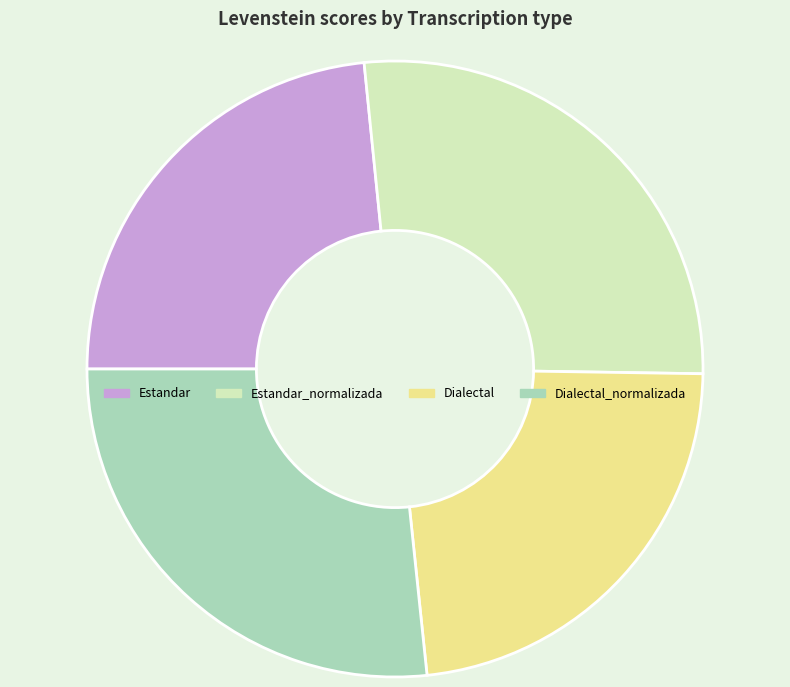

Is Estandar_normalizada the majority of the pie?

No